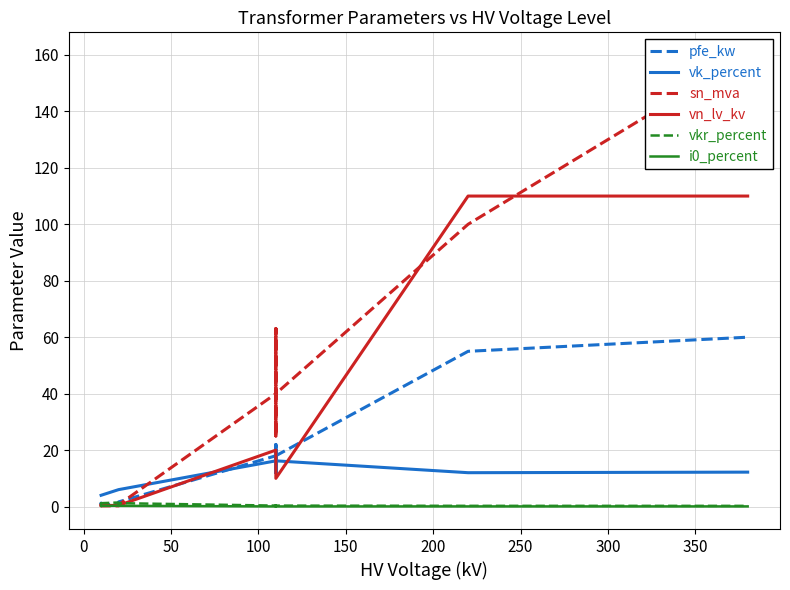

What are all the series names shown in the legend?

pfe_kw, vk_percent, sn_mva, vn_lv_kv, vkr_percent, i0_percent